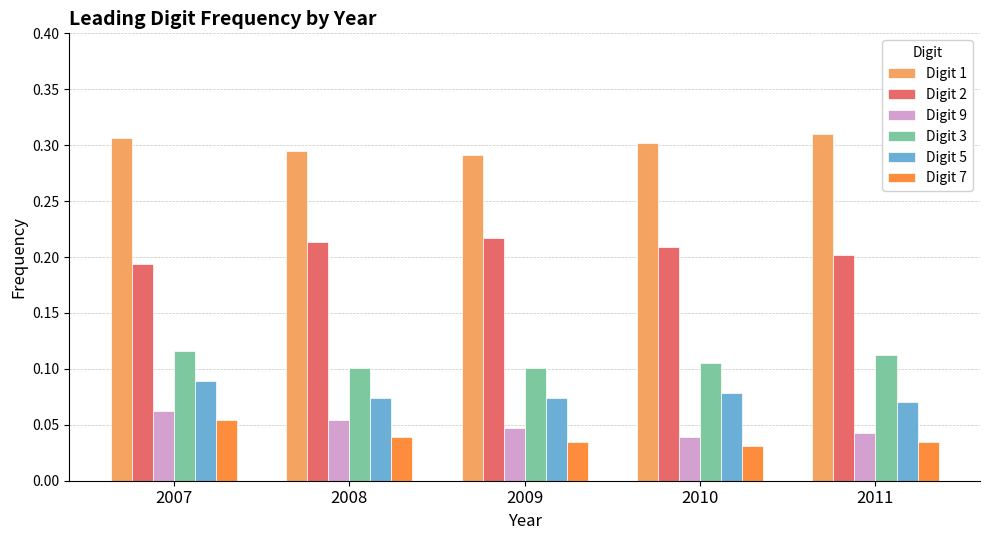

Count the number of categories in the chart.

5